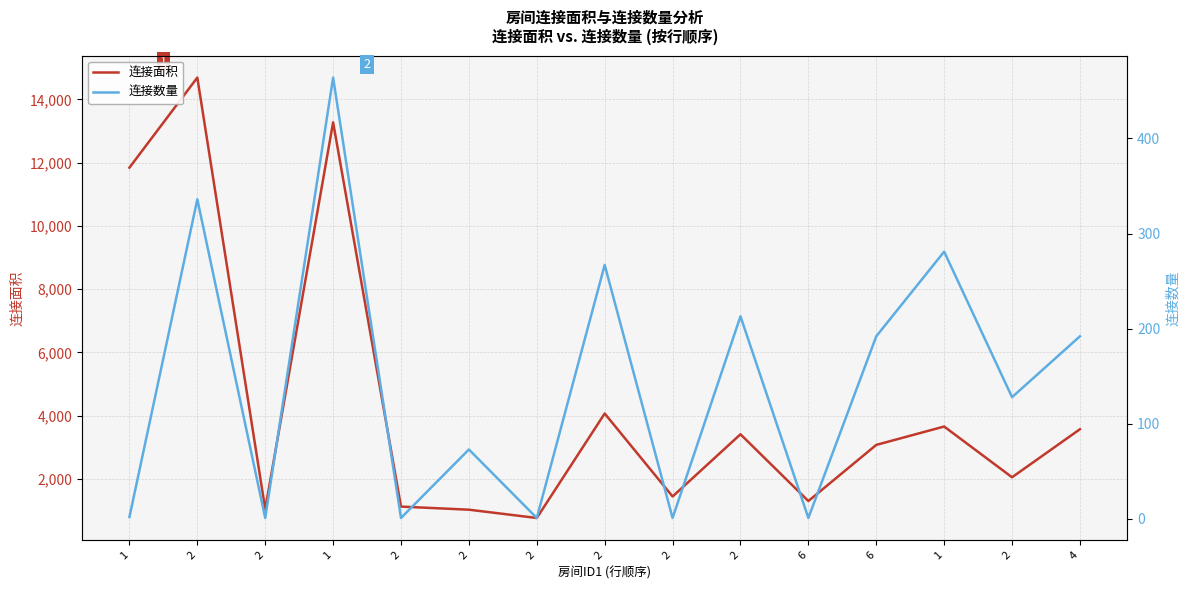

What is the difference between the maximum and minimum values in the 连接数量 series?

463